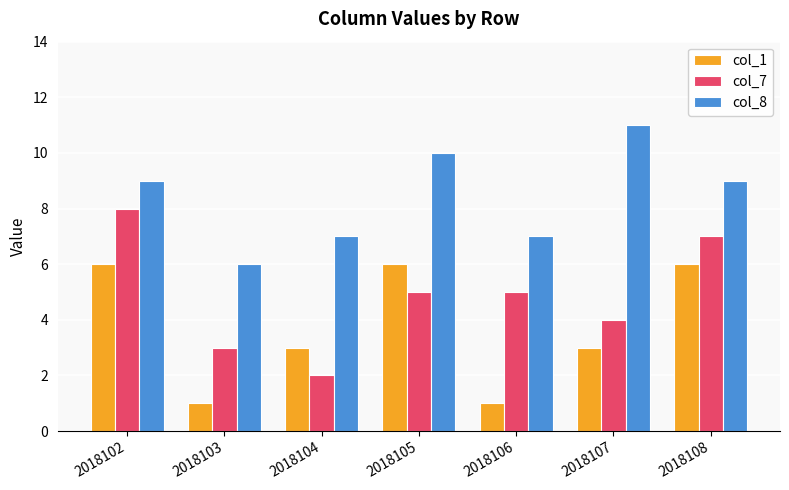

At which category is the sum across all series the highest?

2018102